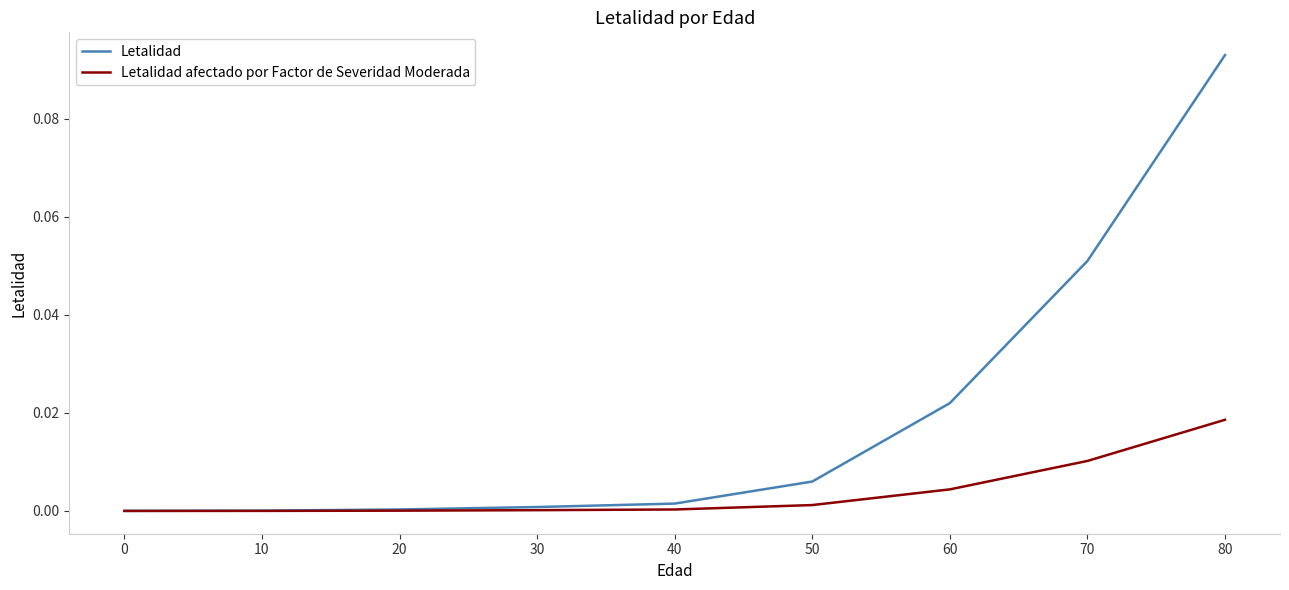

At which label does Letalidad reach its peak?

80